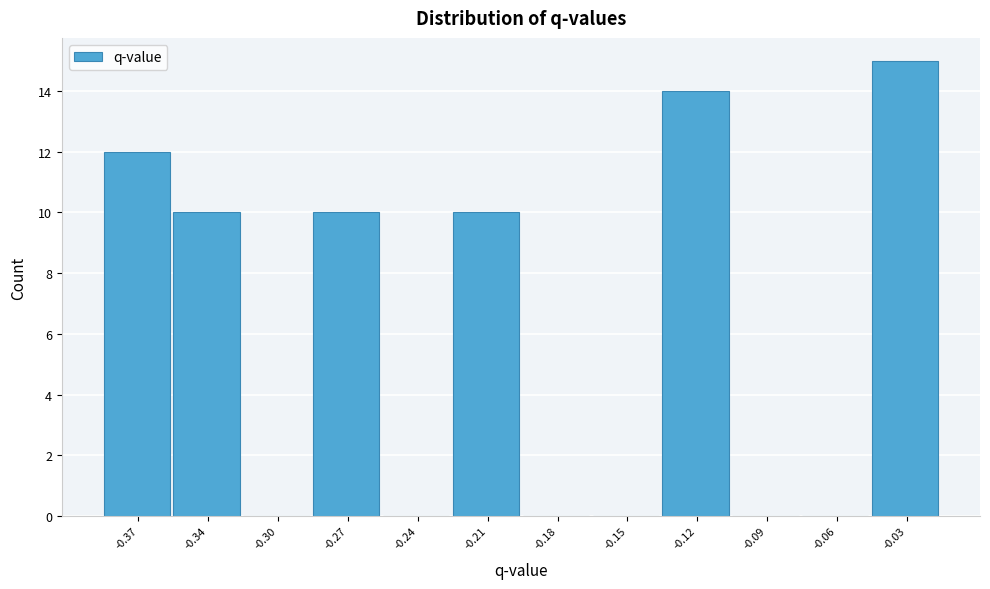

Reading left to right, list all the values displayed in this chart.

-0.37=12	-0.34=10	-0.30=0	-0.27=10	-0.24=0	-0.21=10	-0.18=0	-0.15=0	-0.12=14	-0.09=0	-0.06=0	-0.03=15